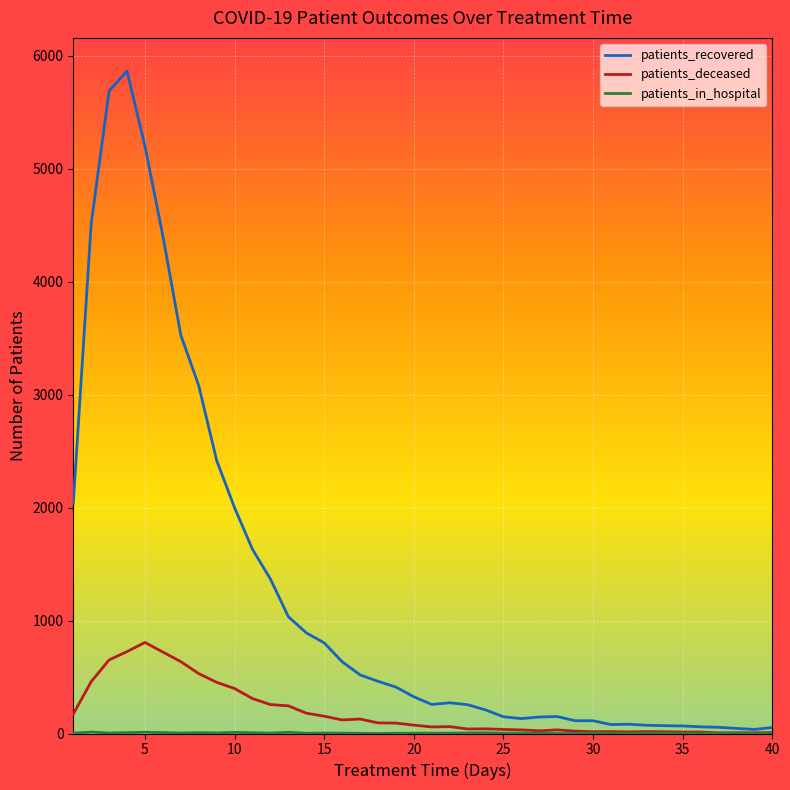

What is the greatest value displayed?

5864